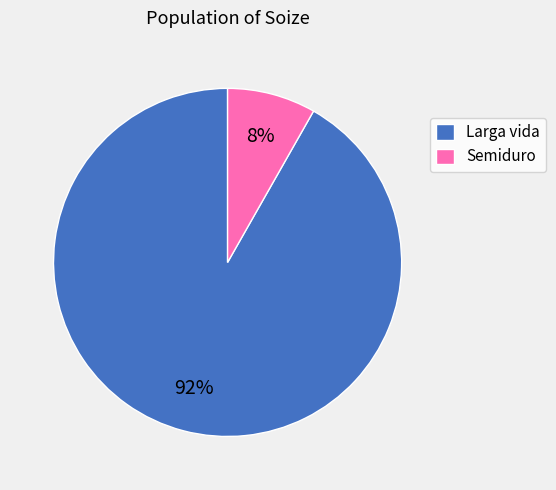

Rank the categories by value from highest to lowest.

Larga vida, Semiduro